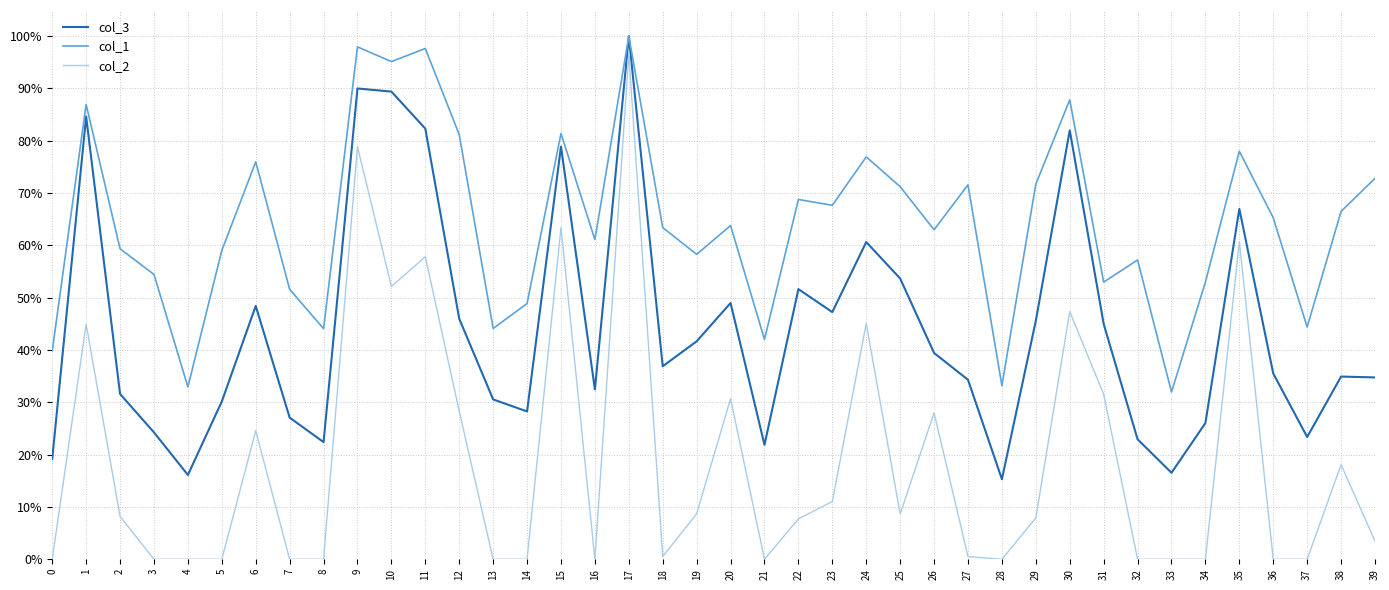

At 7, list the series in order from smallest to largest.

col_2, col_3, col_1